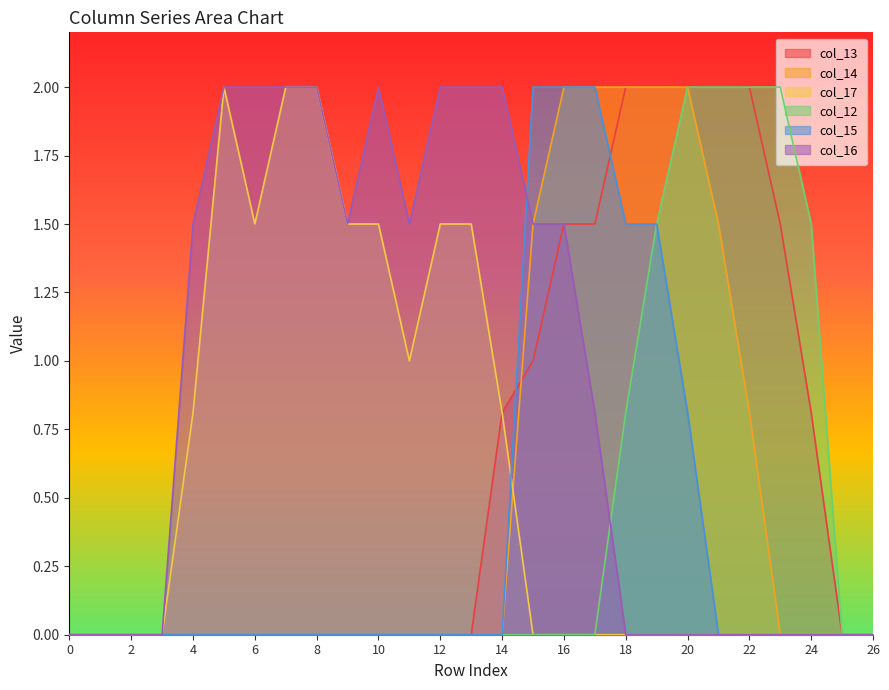

How many distinct data groups are displayed?

6